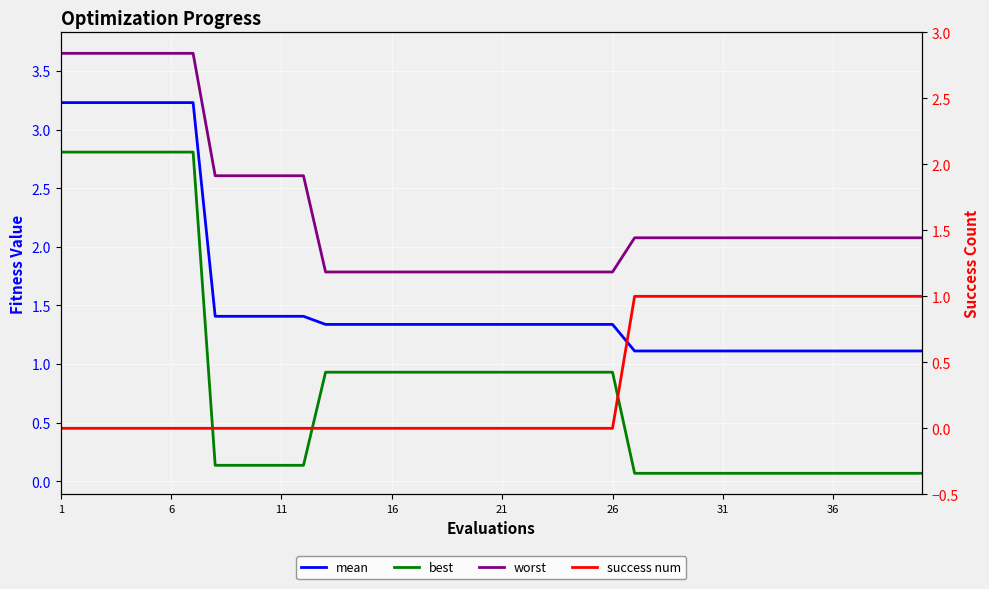

True or false: worst and success num cross at least once.

False